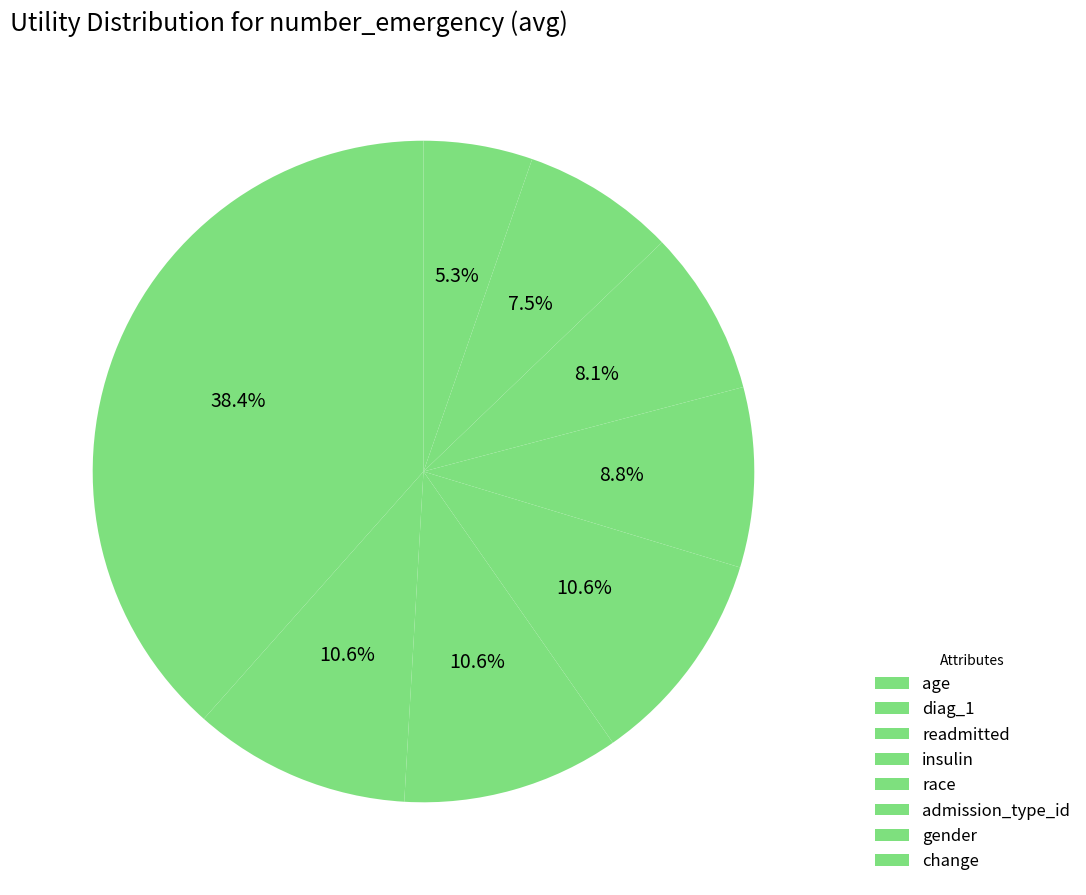

Is the sum of admission_type_id and age greater than half?

No